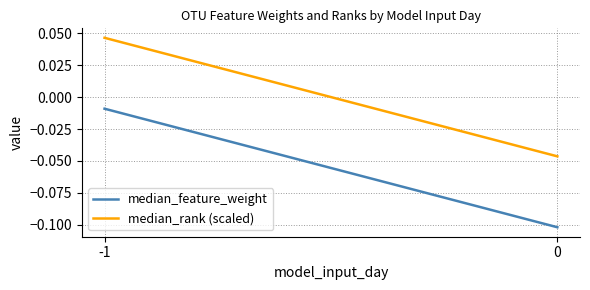

At which label does median_rank (scaled) first exceed 0?

-1